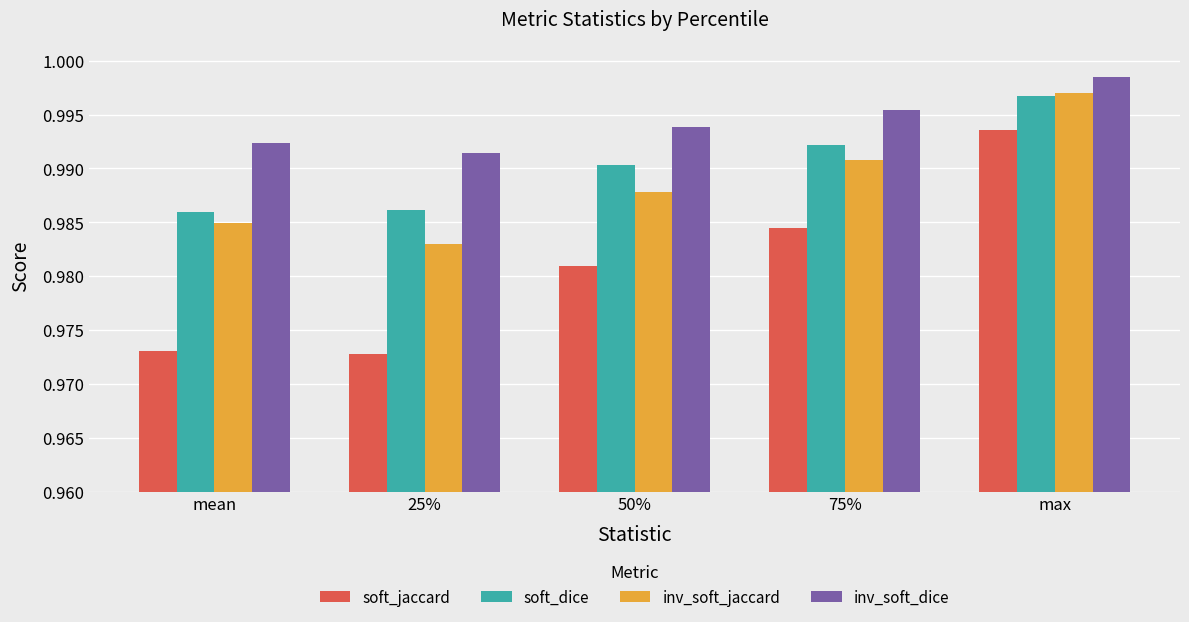

At which category is the sum across all series the highest?

max